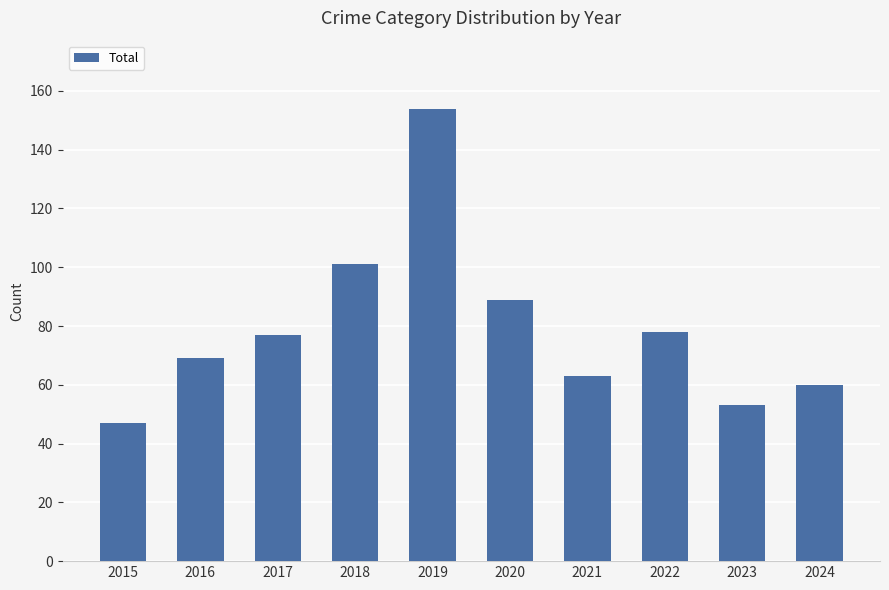

The chart shows a value of 15 at 2023. True or false?

False